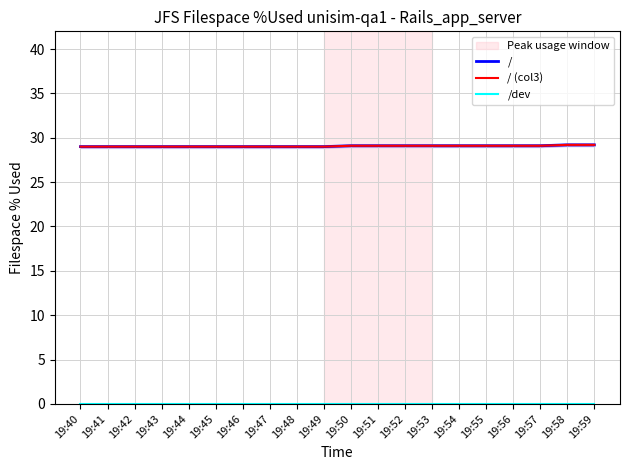

True or false: /dev has more than 0 points higher than both neighbors.

False